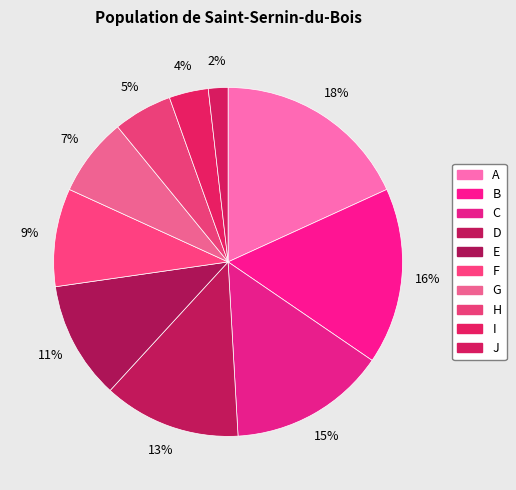

Combined, what portion of the pie is C and I?

18.2%